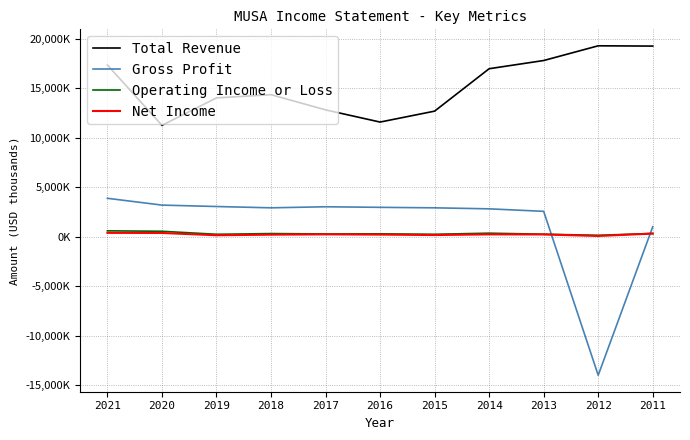

Is this an area chart (filled region under the line)?

No